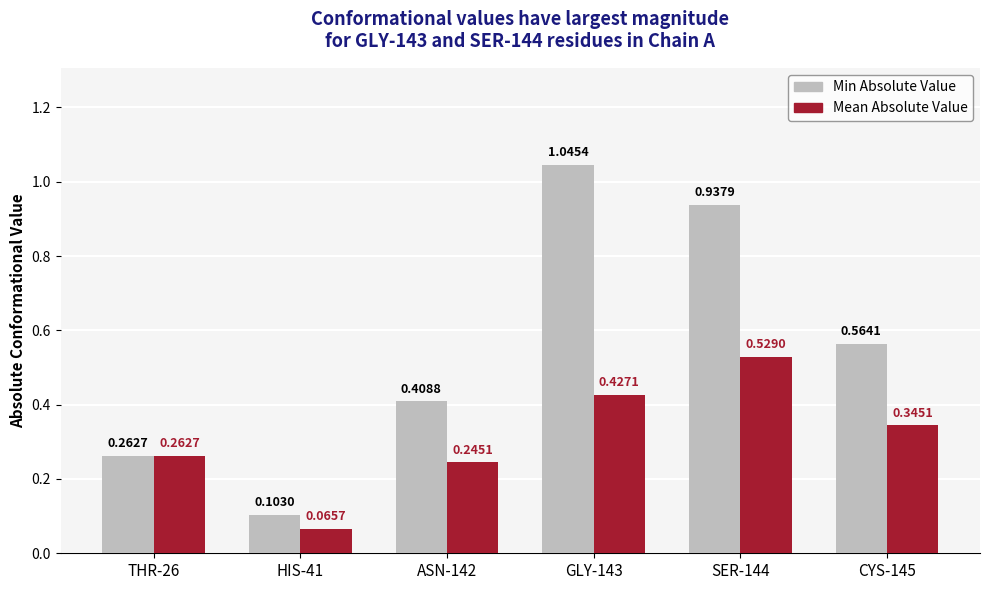

What is the total value across all series at GLY-143?

1.5